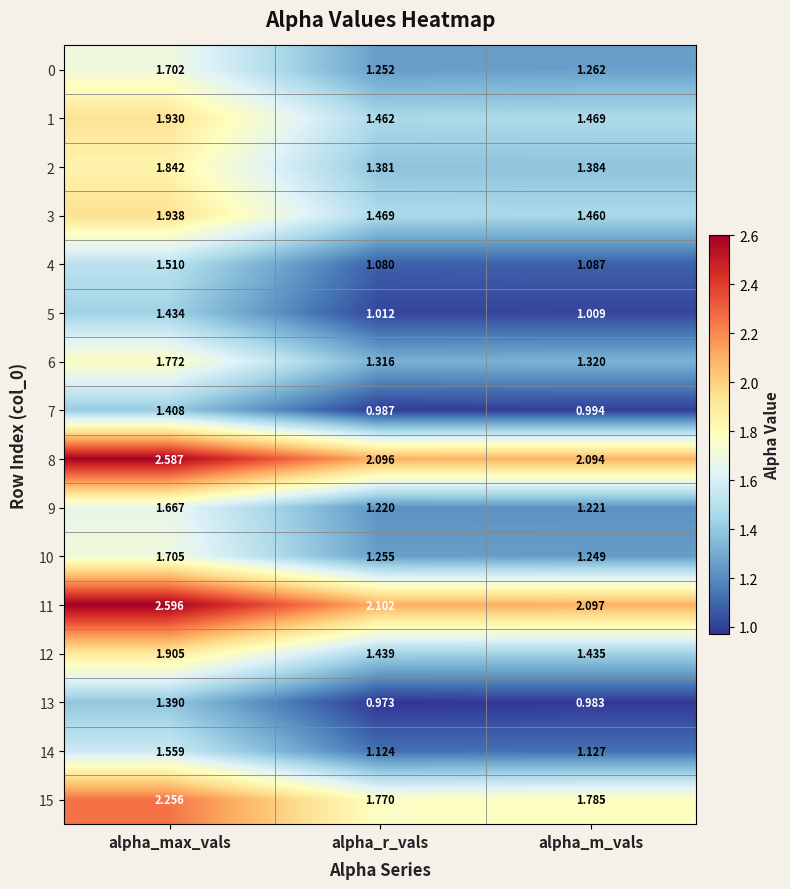

Which label corresponds to the largest value in the chart?

alpha_max_vals